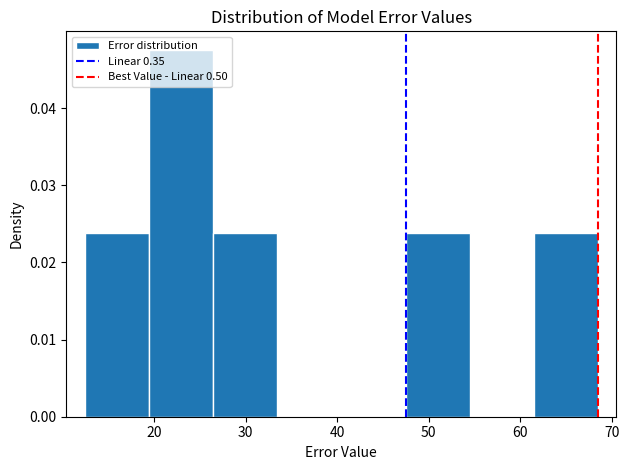

What is the height of the bar covering 47 to 54 on the x-axis? Neither the bar edges nor the heights are printed on the chart, so give them approximately, as read against the axes.

0.024